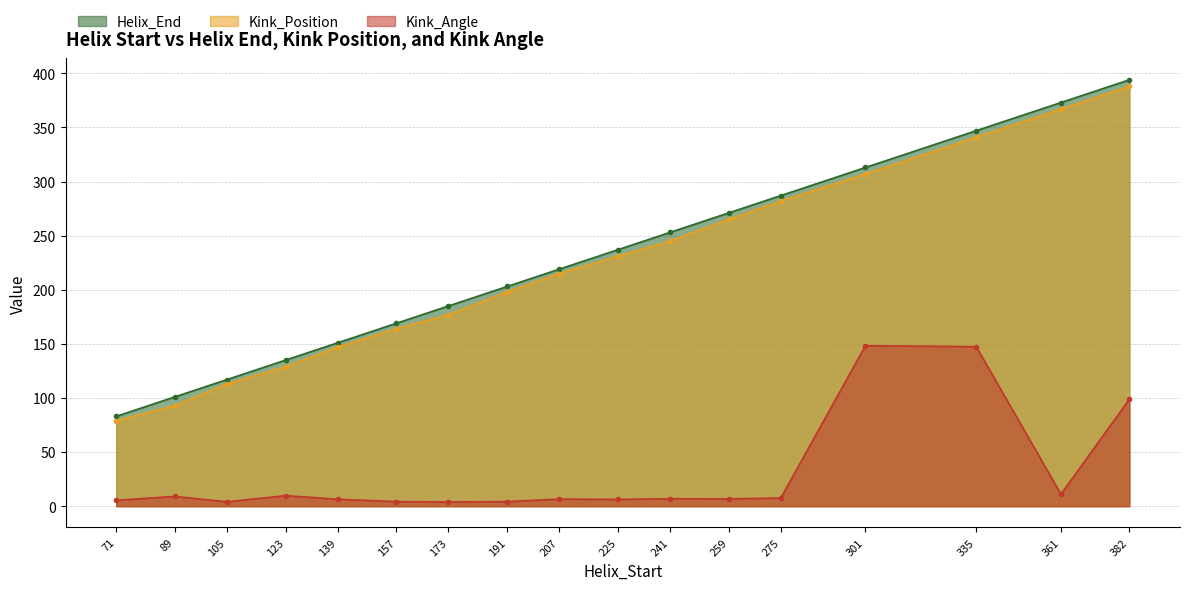

Is it true that Helix_End equals 151.0 at 139?

True